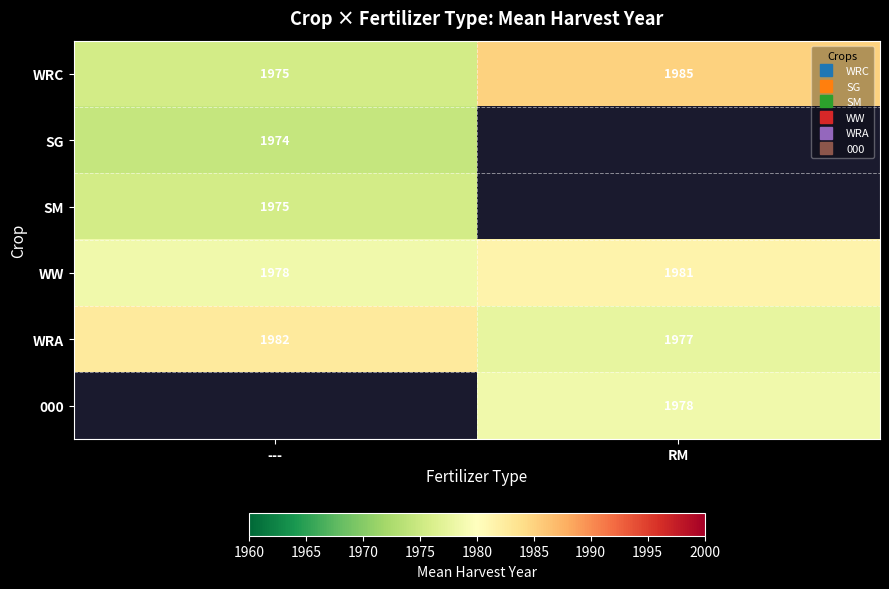

Rank the series at --- from lowest to highest value.

SG, WRC, SM, WW, WRA, 000